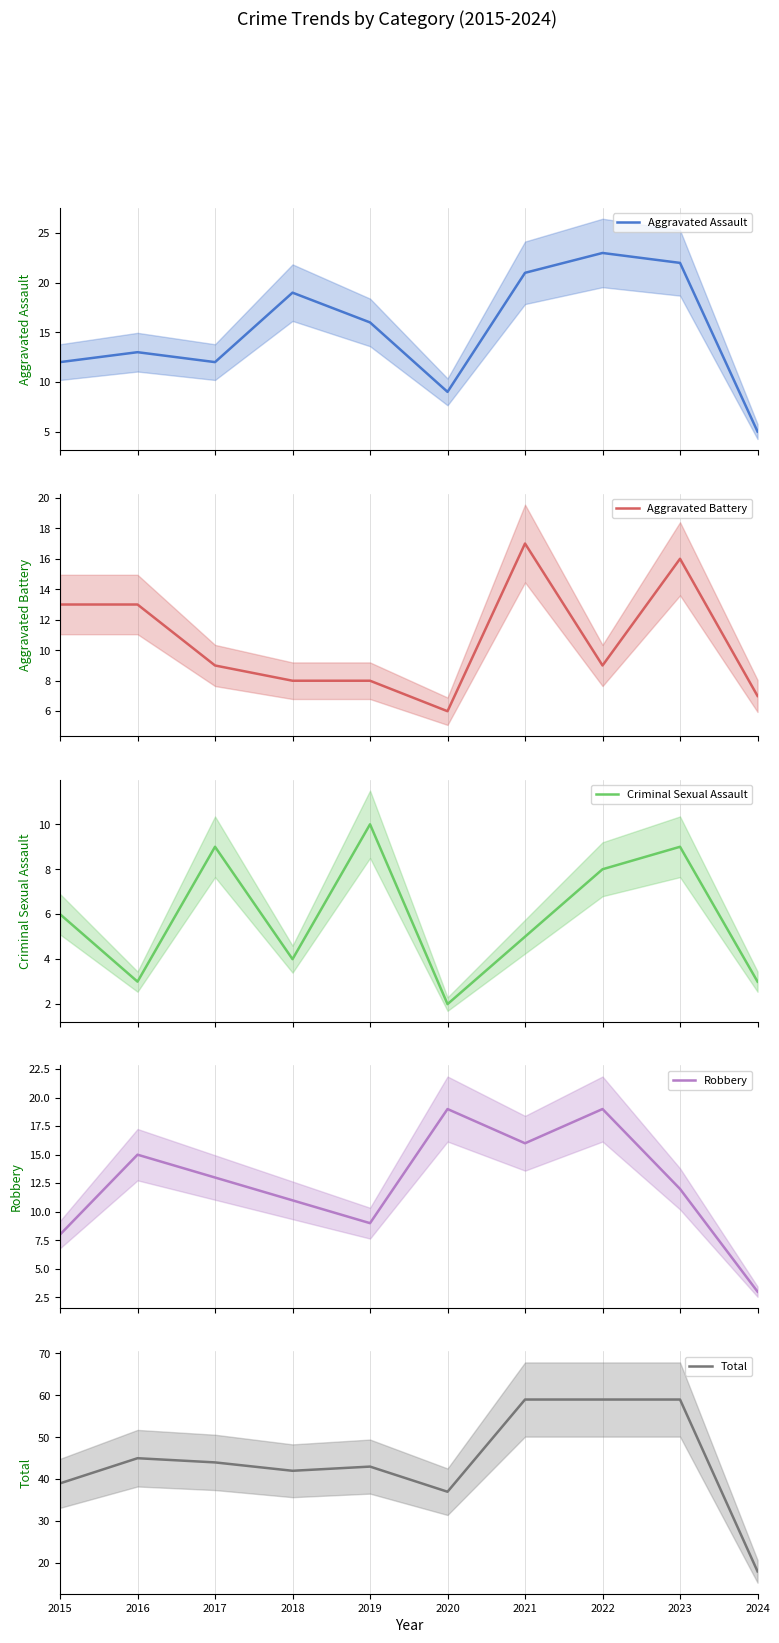

What is the greatest value displayed?

59